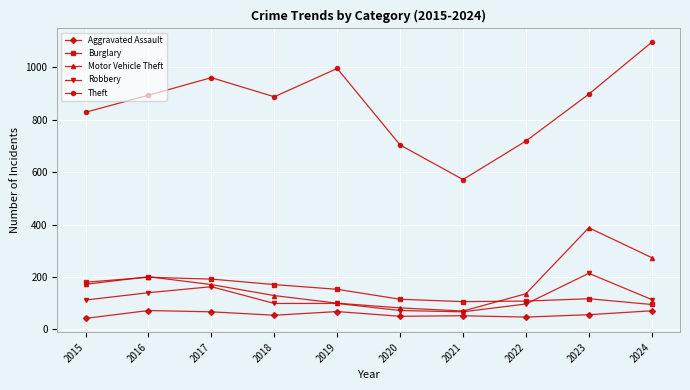

What is the total value across all series at 2022?

1107